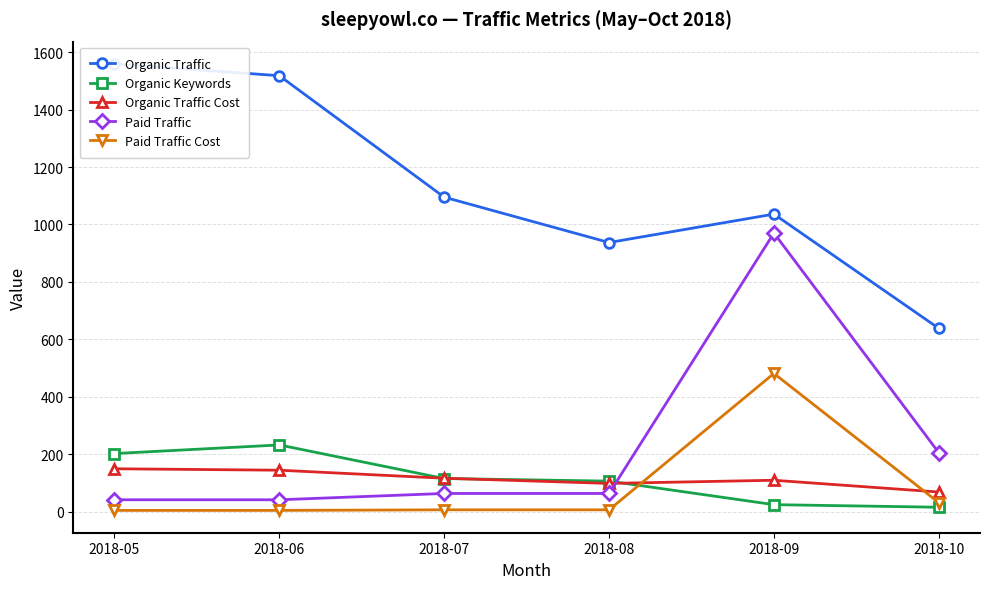

What is the lowest value of the Organic Traffic Cost series?

68